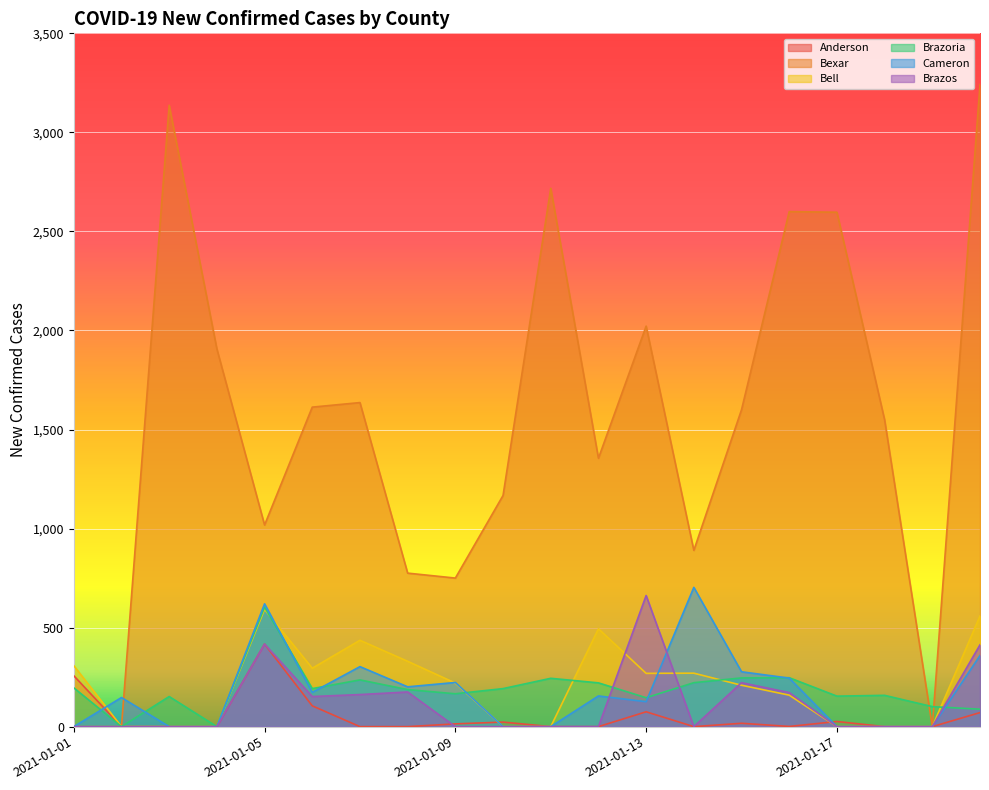

What is the difference between the maximum and minimum values in the Bell series?

592